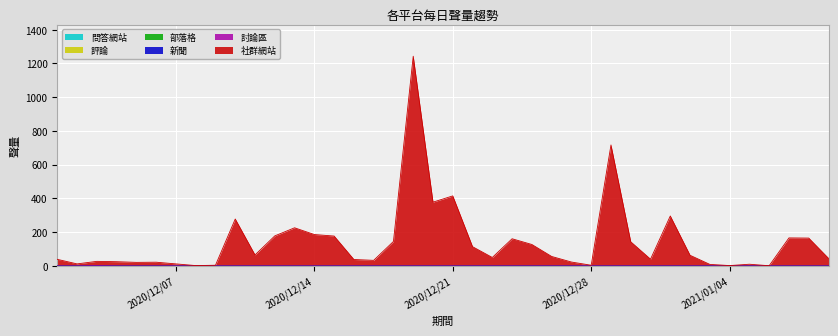

How many lines are shown in the chart?

6